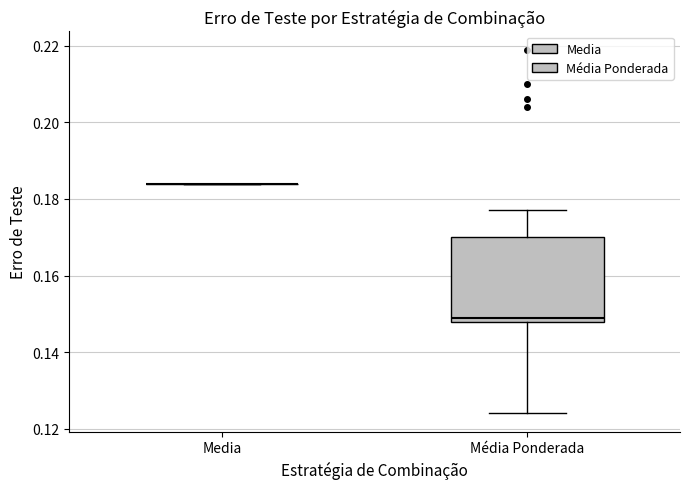

Reading left to right, read every box against the y-axis: the position of its median line, the range the box covers, and the ends of its whiskers. The values are not printed on the chart, so give them approximately, as read against the axis.

Media: box collapsed to a line at 0.184, whiskers 0.184 to 0.184
Média Ponderada: median 0.150, box 0.148 to 0.170, whiskers 0.124 to 0.178